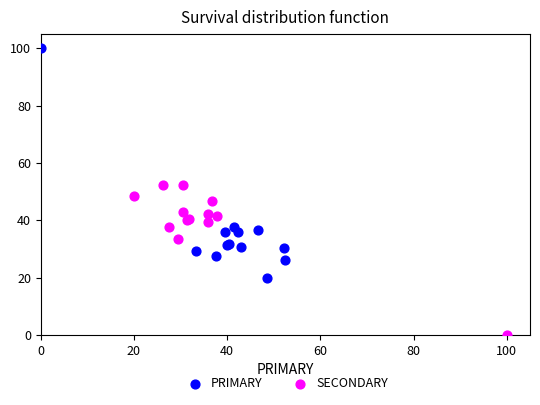

Which series reaches the minimum Y coordinate?

SECONDARY